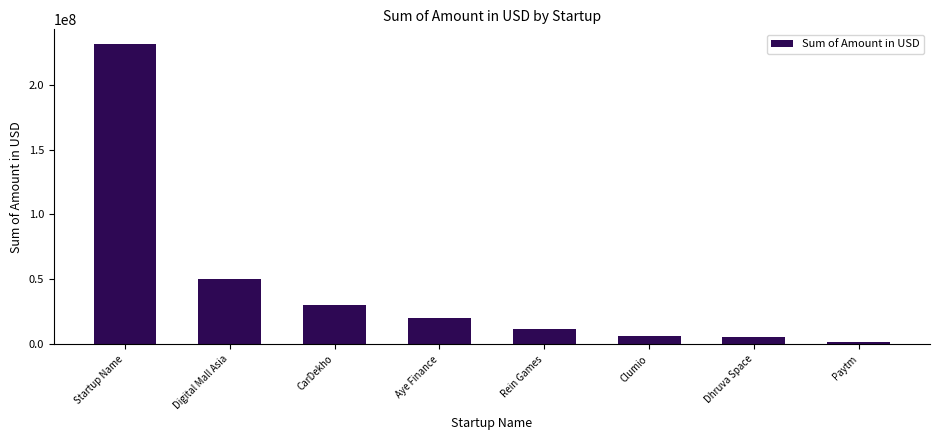

What is the label of the 4th bar from the left?

Aye Finance